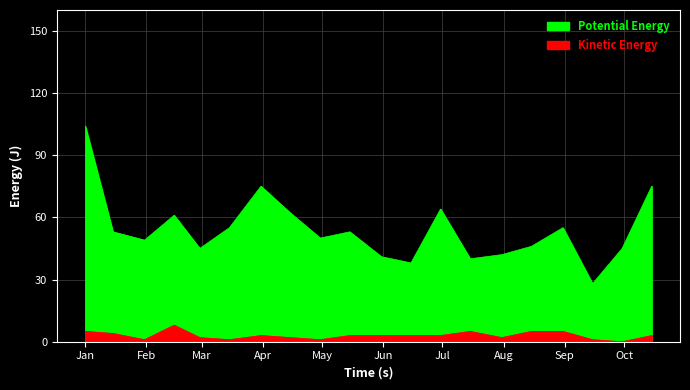

True or false: Potential Energy has more than 1 interior local peaks.

True